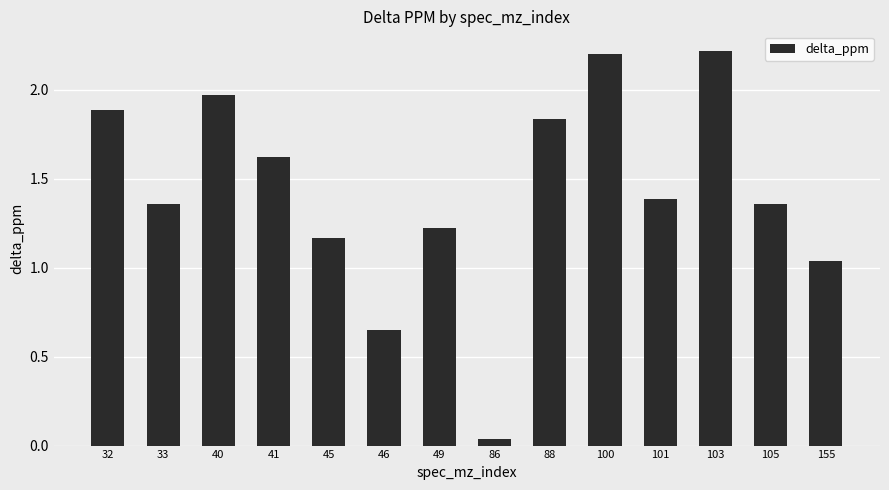

True or false: the data shows 1.2 at 49.

True